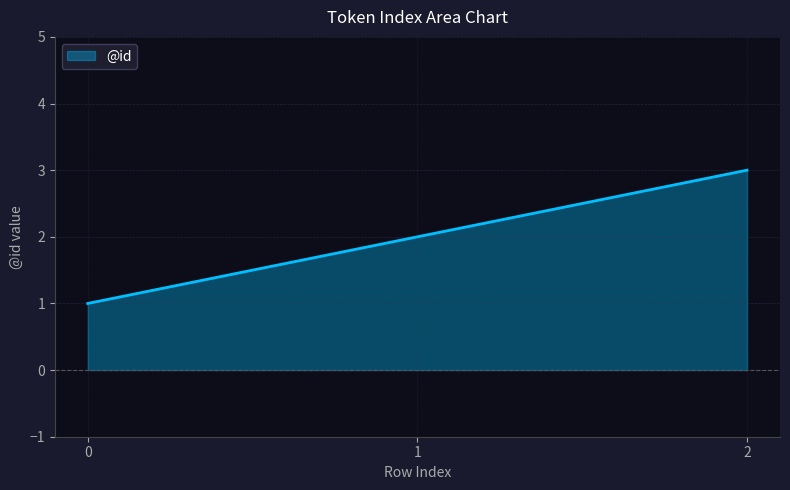

Reading left to right, extract all data points from this chart.

0=1	1=2	2=3